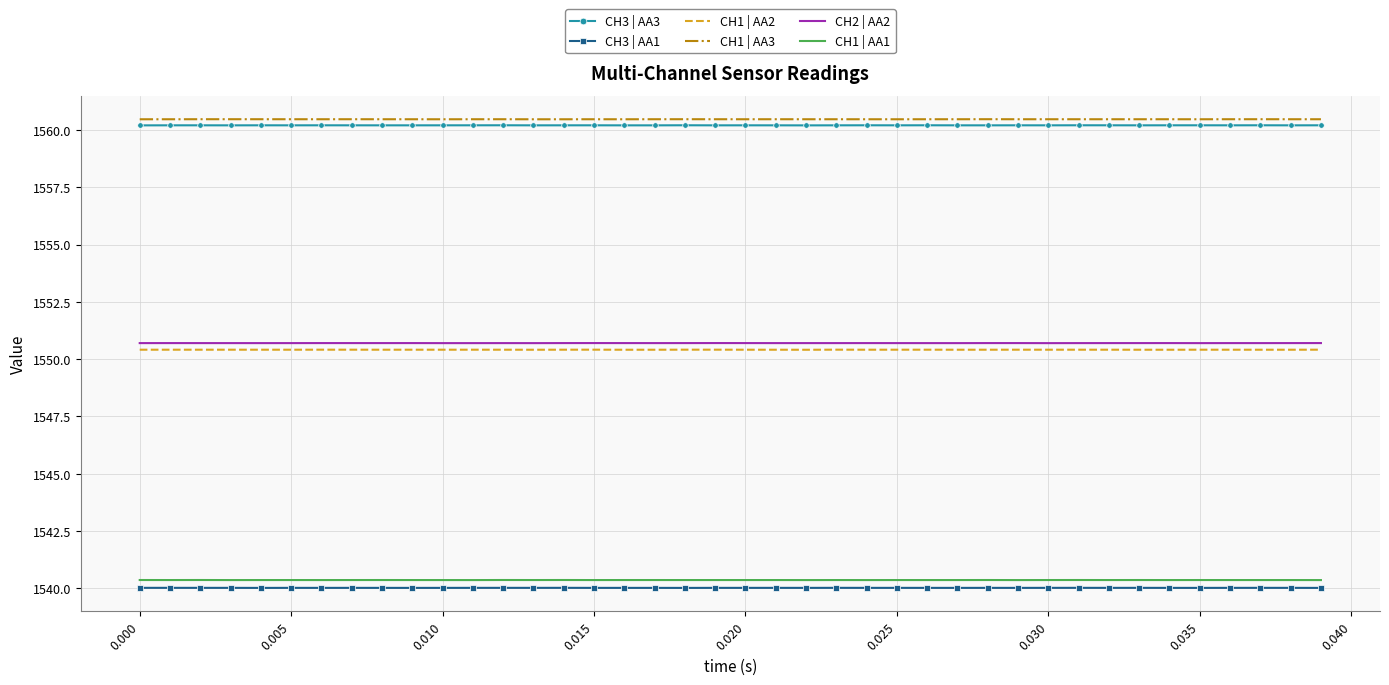

True or false: CH2 | AA2 and CH1 | AA3 cross at least once.

False